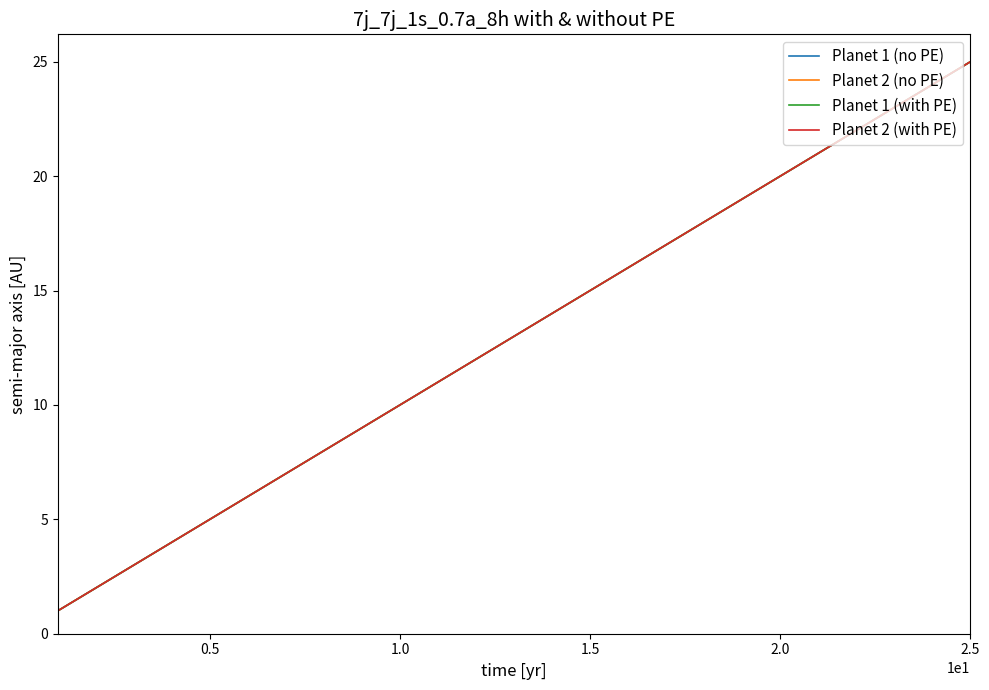

Is this an area chart (filled region under the line)?

No